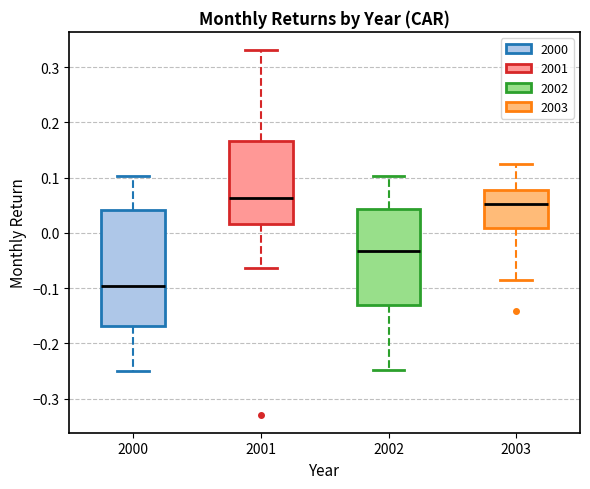

Which box's median line is the highest?

2001